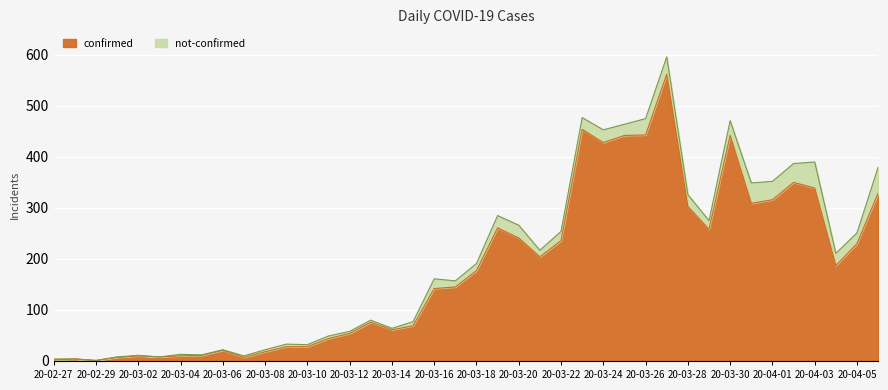

Which label corresponds to the largest value in the chart?

2020-03-27